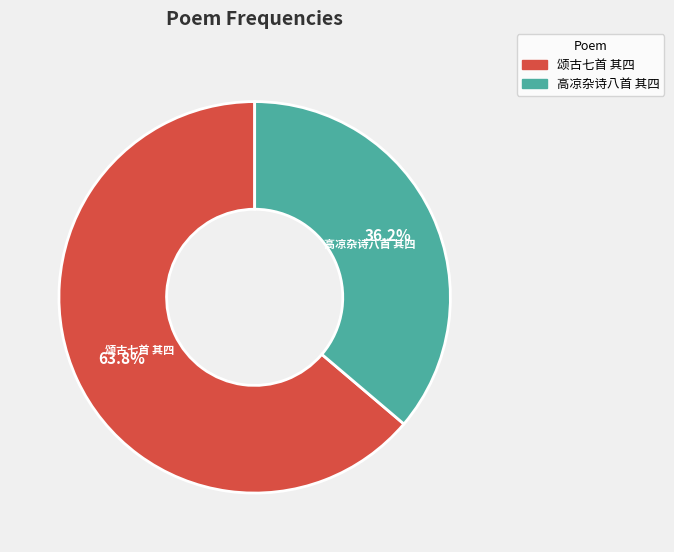

Is there any slice that represents more than half of the pie?

Yes